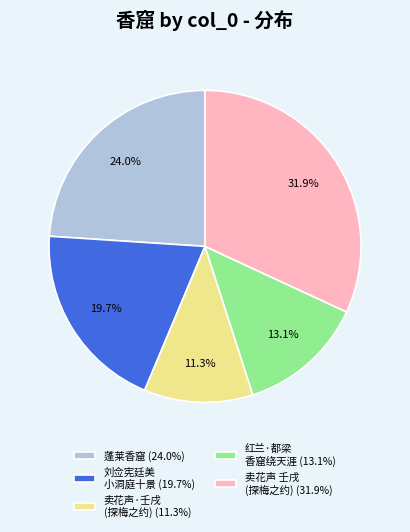

Is there any slice that represents more than half of the pie?

No